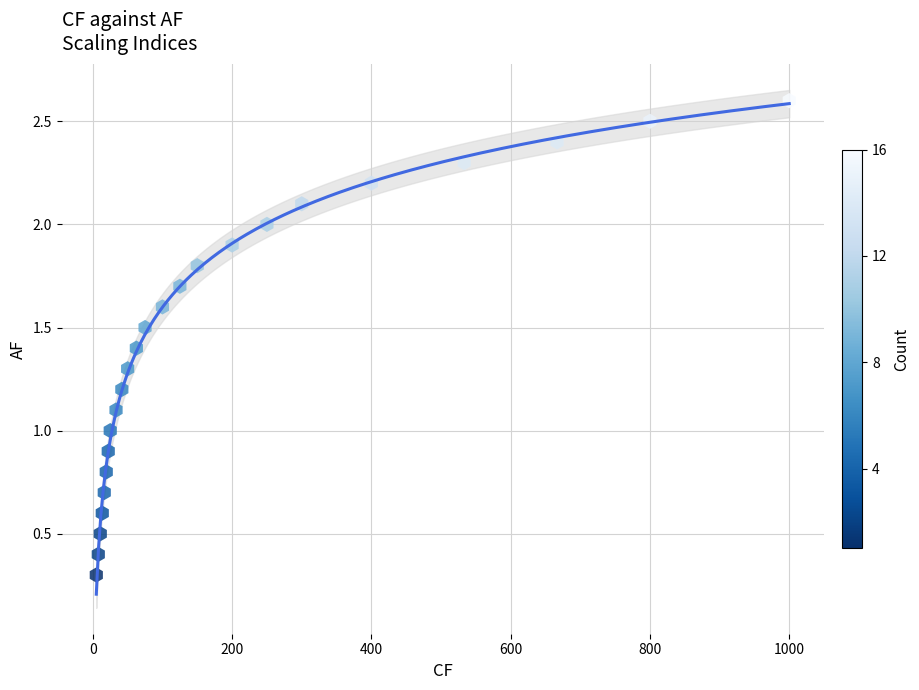

What is the range of X values (max minus min)?

995.0